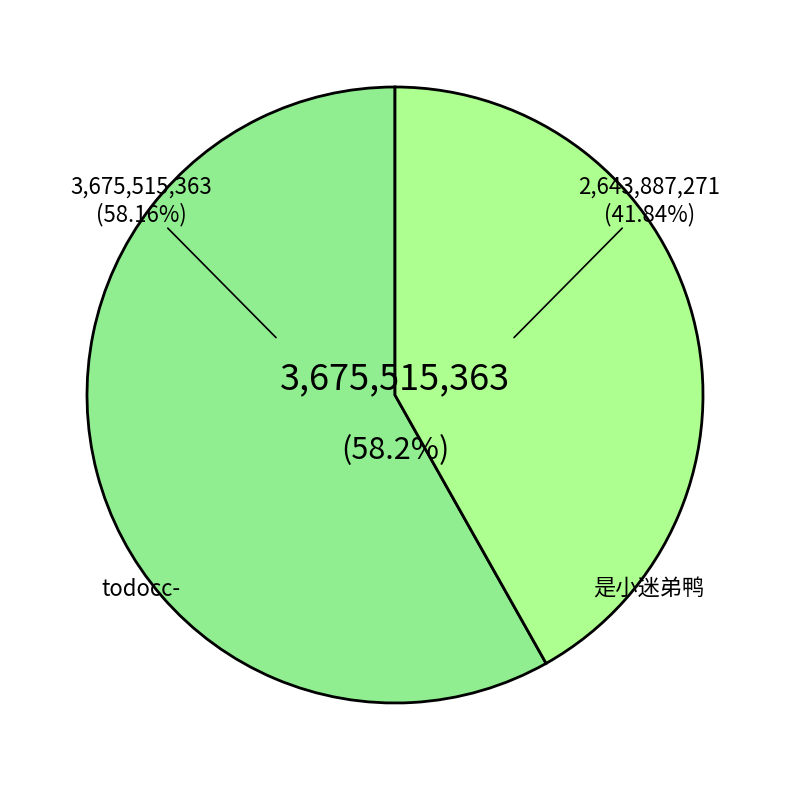

Which has a higher value, 是小迷弟鸭 or todocc-?

todocc-